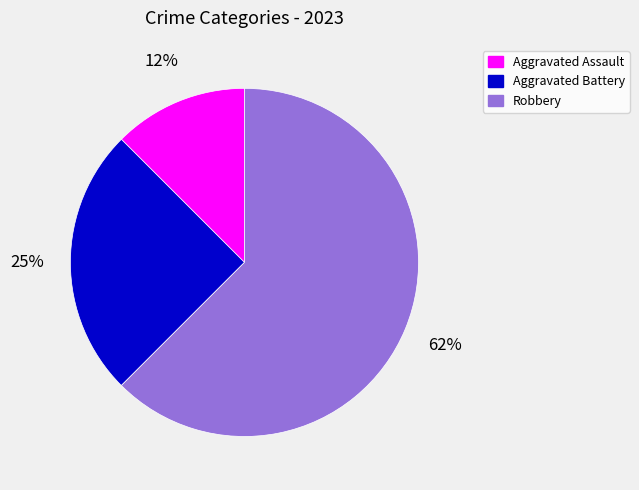

Is the sum of Robbery and Aggravated Battery greater than half?

Yes